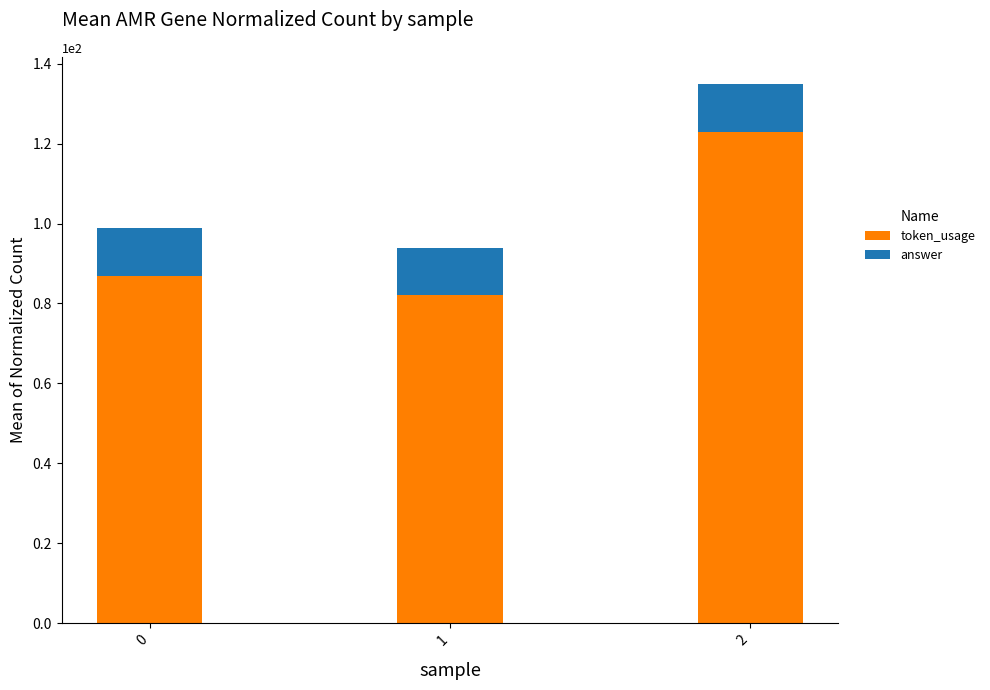

Reading right to left, list the values for the token_usage series.

123	82	87